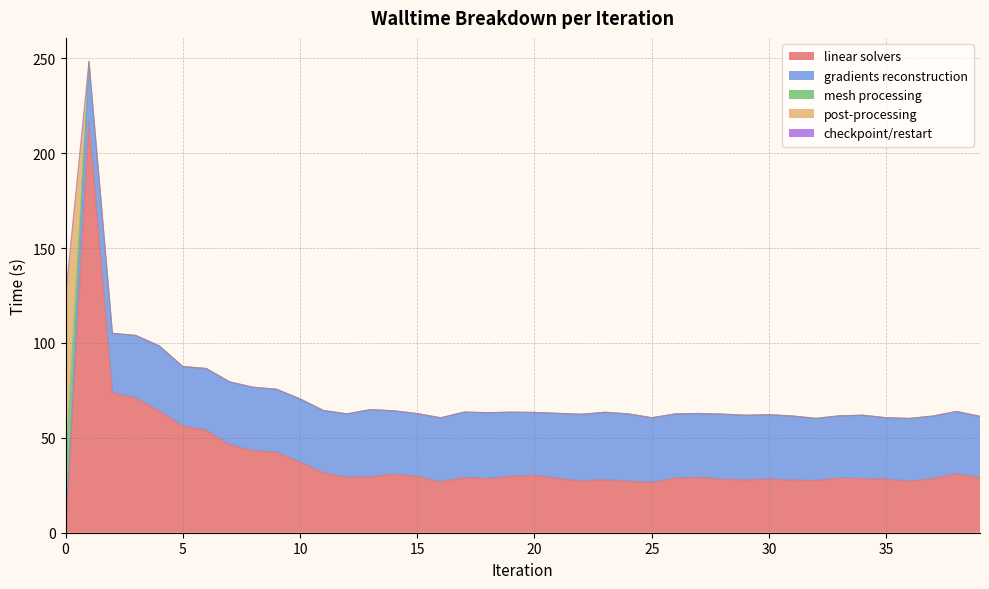

What is the total value across all series at 1?

248.4